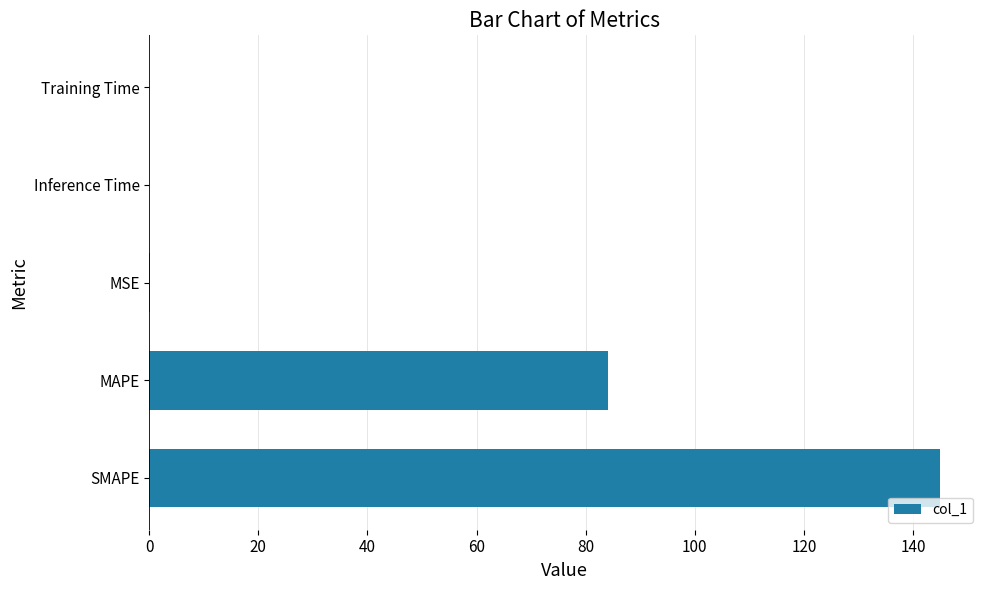

What is the sum of all values?

229.2